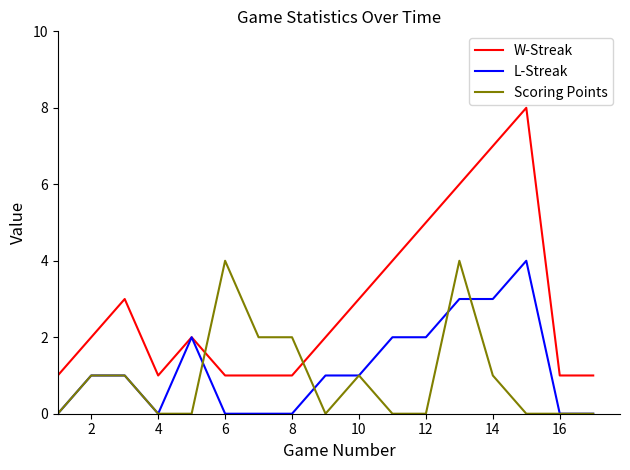

What is the maximum value shown in the chart?

8